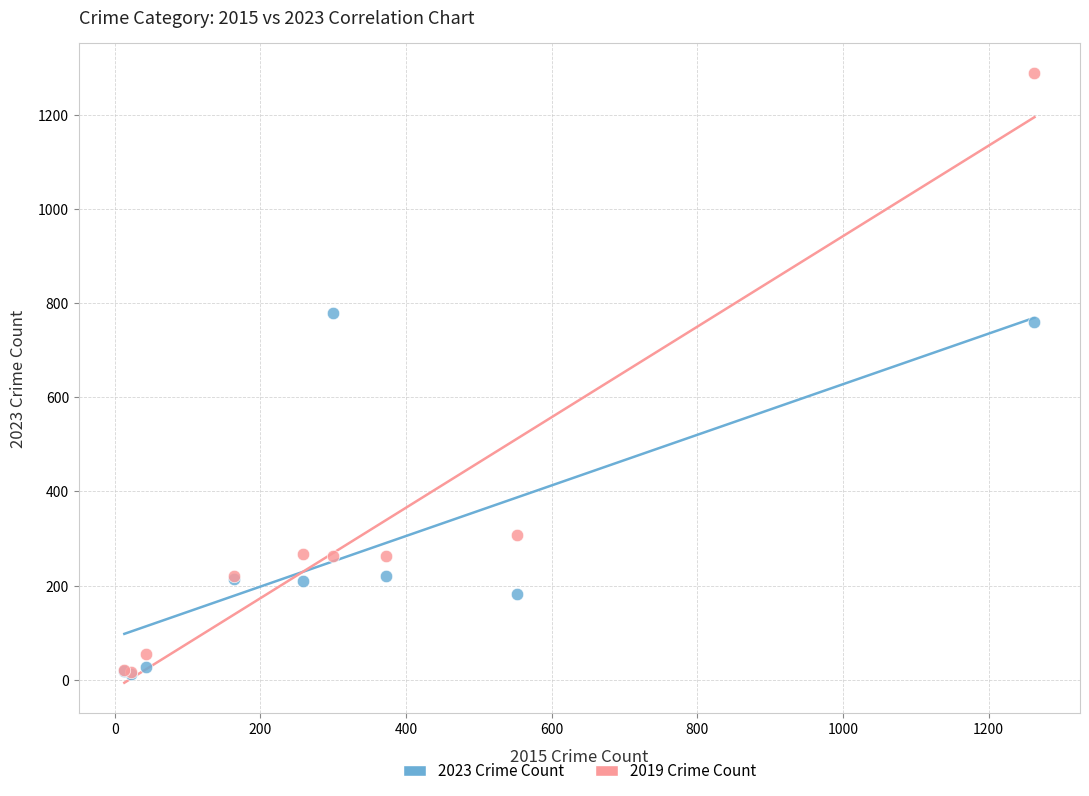

What are all the series names shown in the legend?

2023 Crime Count, 2019 Crime Count